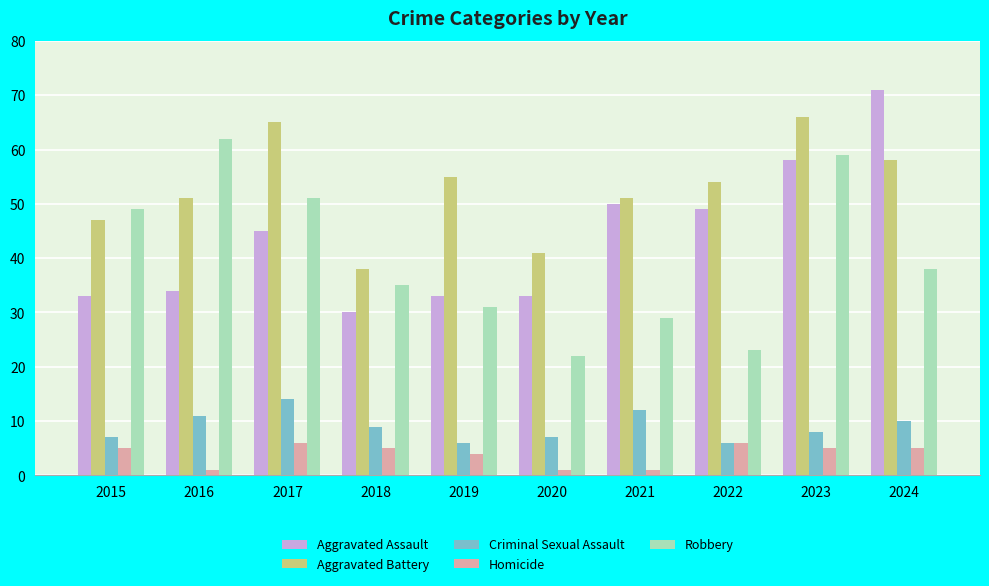

True or false: Aggravated Assault has a value of 58 at 2020.

False